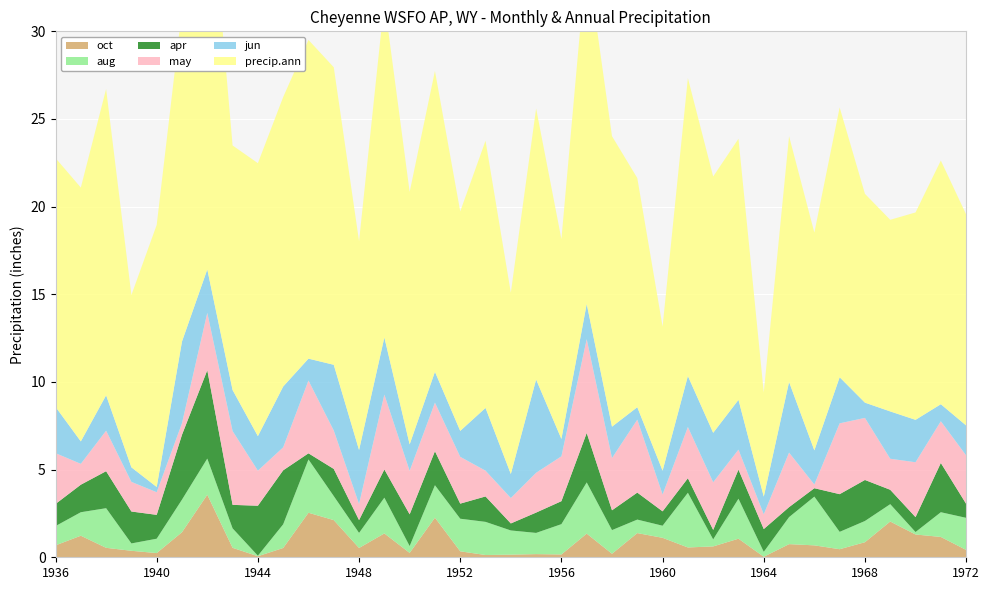

Reading left to right, what are all the values shown in this chart?

apr: 1936=1.3	1937=1.6	1938=2.1	1939=1.8	1940=1.4	1941=3.7	1942=5.0	1943=1.3	1944=2.9	1945=3.1	1946=0.3	1947=1.6	1948=0.7	1949=1.6	1950=1.8	1951=1.9	1952=0.9	1953=1.4	1954=0.4	1955=1.2	1956=1.3	1957=2.8	1958=1.1	1959=1.5	1960=0.8	1961=0.8	1962=0.5	1963=1.7	1964=1.3	1965=0.6	1966=0.5	1967=2.1	1968=2.3	1969=0.8	1970=0.8	1971=2.8	1972=0.8
precip.ann: 1936=14.2	1937=14.5	1938=17.5	1939=9.8	1940=14.9	1941=18.9	1942=23.7	1943=13.9	1944=15.6	1945=16.5	1946=18.2	1947=17.0	1948=11.9	1949=19.2	1950=14.4	1951=17.2	1952=12.5	1953=15.2	1954=10.3	1955=15.5	1956=11.4	1957=19.8	1958=16.6	1959=13.1	1960=8.2	1961=17.0	1962=14.6	1963=14.9	1964=5.9	1965=14.0	1966=12.4	1967=15.4	1968=11.9	1969=10.9	1970=11.8	1971=13.9	1972=12.0
aug: 1936=1.1	1937=1.3	1938=2.3	1939=0.4	1940=0.8	1941=1.9	1942=2.1	1943=1.1	1944=0.0	1945=1.4	1946=3.0	1947=1.4	1948=0.9	1949=2.0	1950=0.4	1951=1.9	1952=1.9	1953=1.9	1954=1.4	1955=1.2	1956=1.7	1957=2.9	1958=1.4	1959=0.8	1960=0.7	1961=3.1	1962=0.4	1963=2.3	1964=0.3	1965=1.5	1966=2.8	1967=1.0	1968=1.2	1969=1.0	1970=0.1	1971=1.4	1972=1.8
may: 1936=2.9	1937=1.2	1938=2.3	1939=1.7	1940=1.3	1941=0.7	1942=3.3	1943=4.2	1944=2.0	1945=1.3	1946=4.2	1947=2.2	1948=0.9	1949=4.3	1950=2.5	1951=2.8	1952=2.7	1953=1.5	1954=1.4	1955=2.3	1956=2.6	1957=5.3	1958=3.0	1959=4.2	1960=1.0	1961=2.9	1962=2.7	1963=1.1	1964=0.8	1965=3.1	1966=0.2	1967=4.0	1968=3.5	1969=1.8	1970=3.1	1971=2.4	1972=2.8
jun: 1936=2.6	1937=1.3	1938=2.0	1939=0.8	1940=0.3	1941=4.7	1942=2.5	1943=2.3	1944=2.0	1945=3.5	1946=1.2	1947=3.8	1948=3.1	1949=3.3	1950=1.5	1951=1.8	1952=1.5	1953=3.6	1954=1.4	1955=5.3	1956=1.0	1957=2.0	1958=1.8	1959=0.7	1960=1.4	1961=2.9	1962=2.8	1963=2.8	1964=1.0	1965=4.0	1966=1.9	1967=2.6	1968=0.9	1969=2.7	1970=2.4	1971=1.0	1972=1.7
oct: 1936=0.7	1937=1.2	1938=0.5	1939=0.4	1940=0.2	1941=1.4	1942=3.6	1943=0.5	1944=0.1	1945=0.5	1946=2.5	1947=2.1	1948=0.5	1949=1.4	1950=0.2	1951=2.3	1952=0.3	1953=0.1	1954=0.1	1955=0.2	1956=0.2	1957=1.4	1958=0.2	1959=1.4	1960=1.1	1961=0.6	1962=0.6	1963=1.1	1964=0.0	1965=0.8	1966=0.7	1967=0.5	1968=0.9	1969=2.0	1970=1.3	1971=1.2	1972=0.4